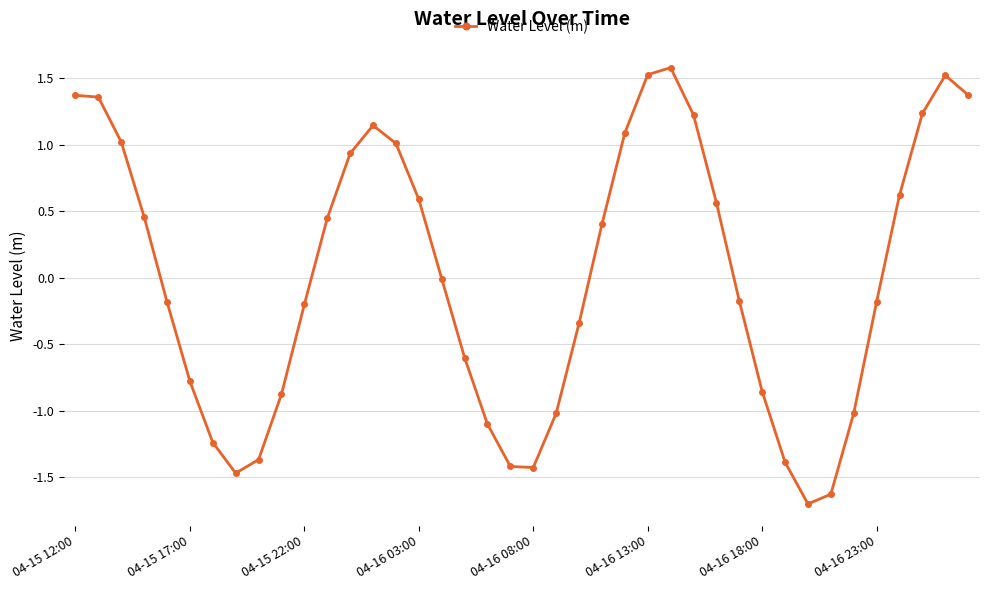

What is the difference between the maximum and second lowest values?

3.2